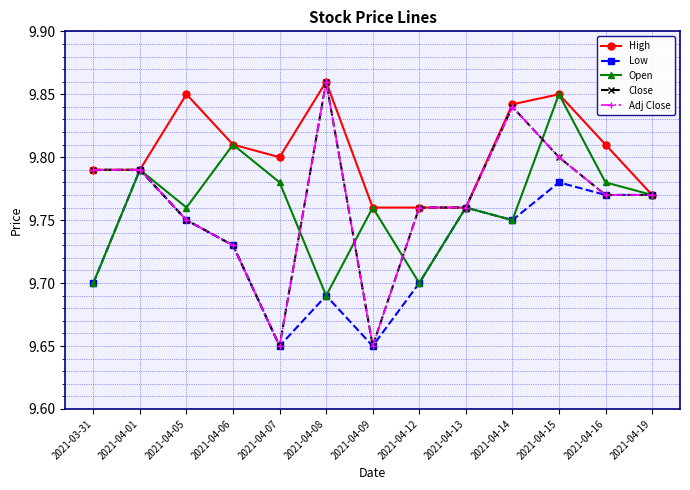

Does the chart have visible grid lines?

Yes